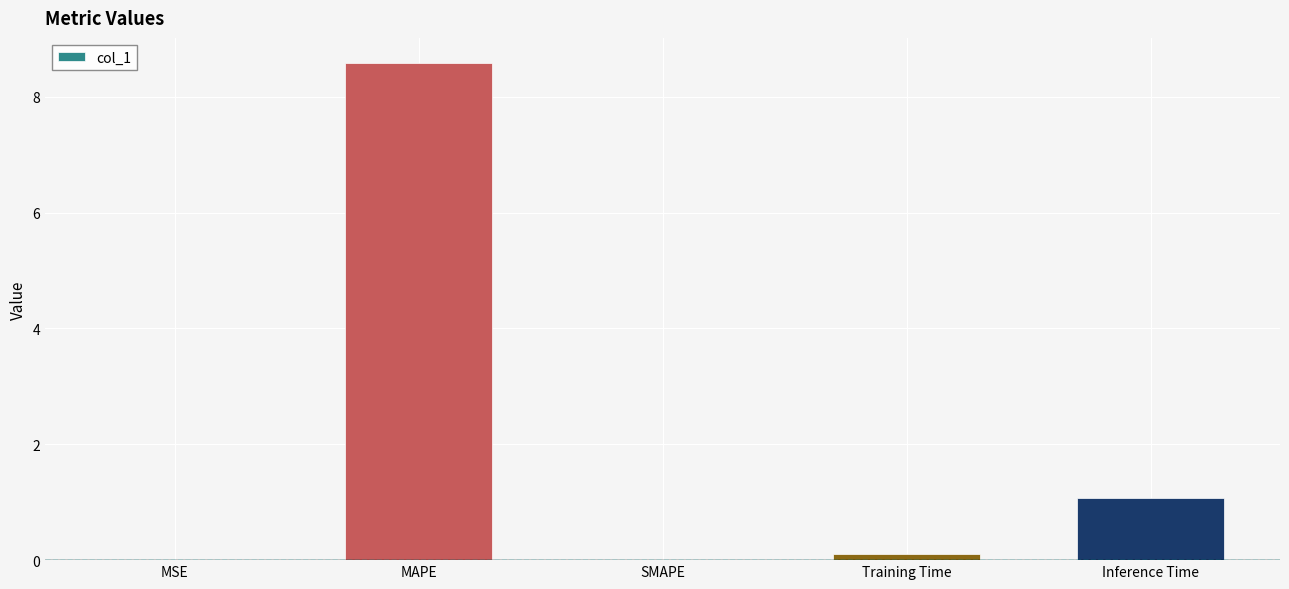

Between MSE and MAPE, which is larger?

MAPE